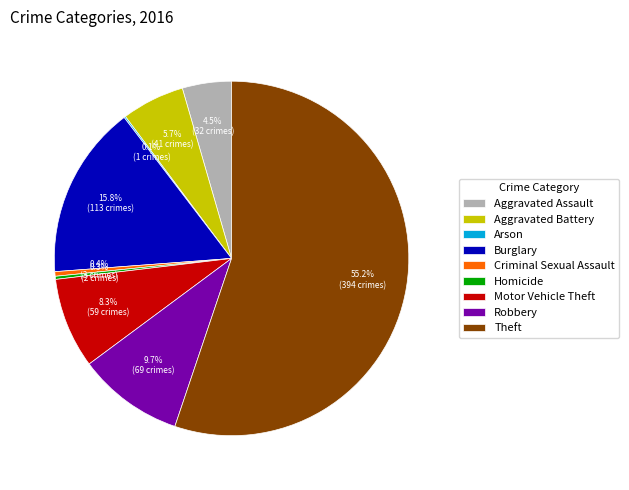

Between Aggravated Battery and Motor Vehicle Theft, which is larger?

Motor Vehicle Theft